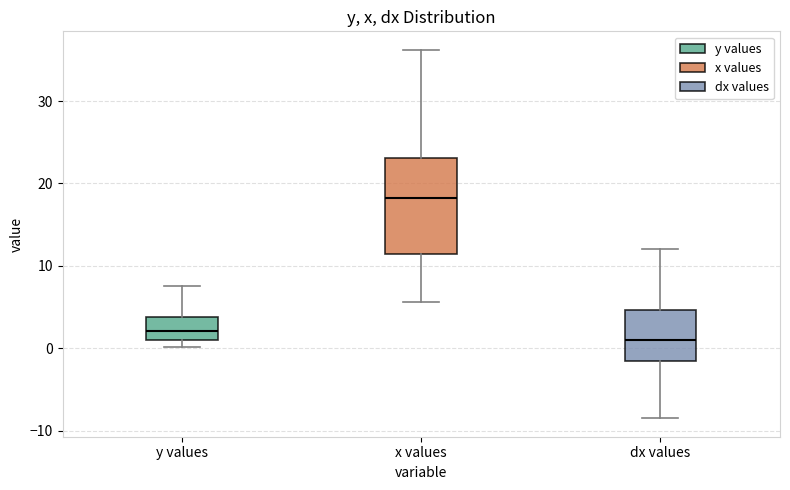

Where is the lower edge of the box for dx values on the y-axis? The values are not printed on the chart, so give them approximately, as read against the axis.

-2